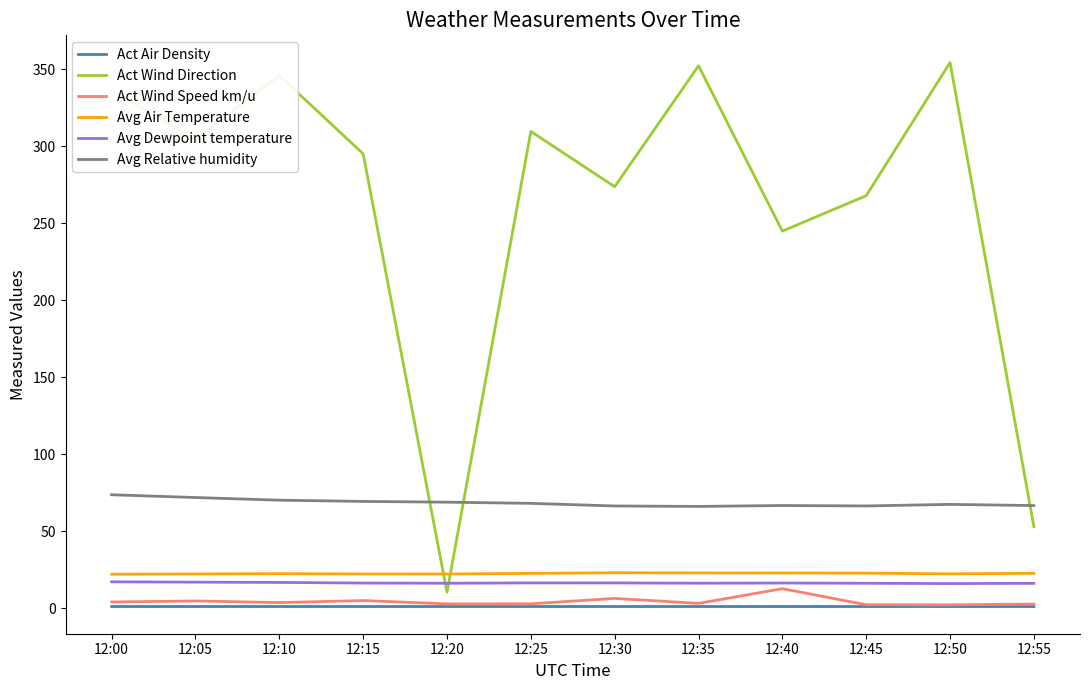

Count the number of categories in the chart.

12